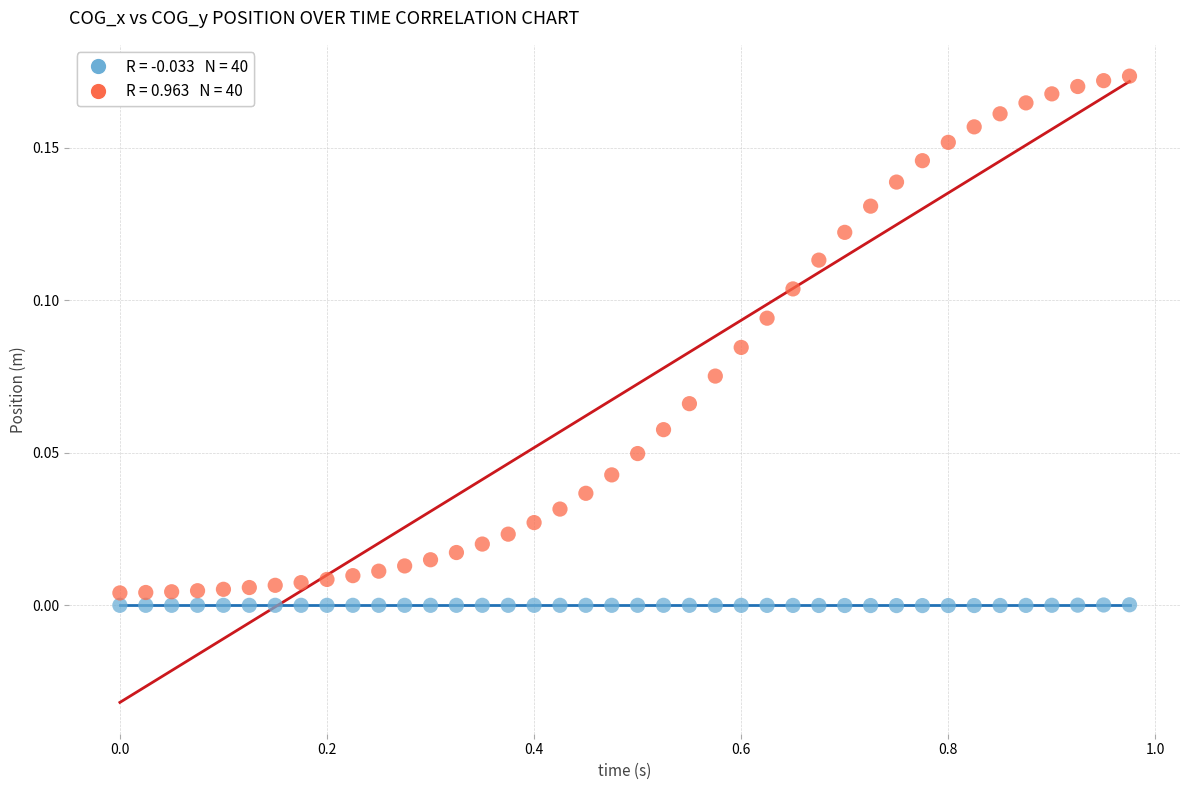

Across all data points, what is the range of X values (max minus min)?

1.0